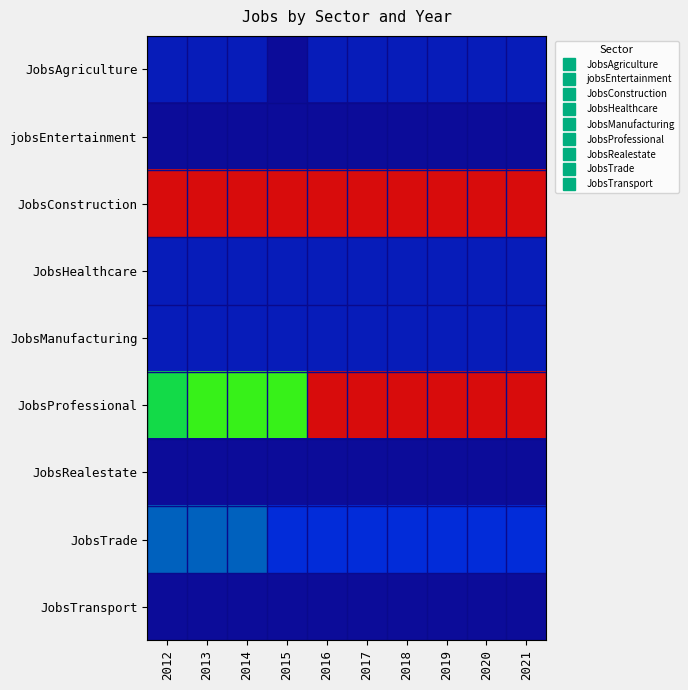

Between 2016 and 2013, which is larger?

2016